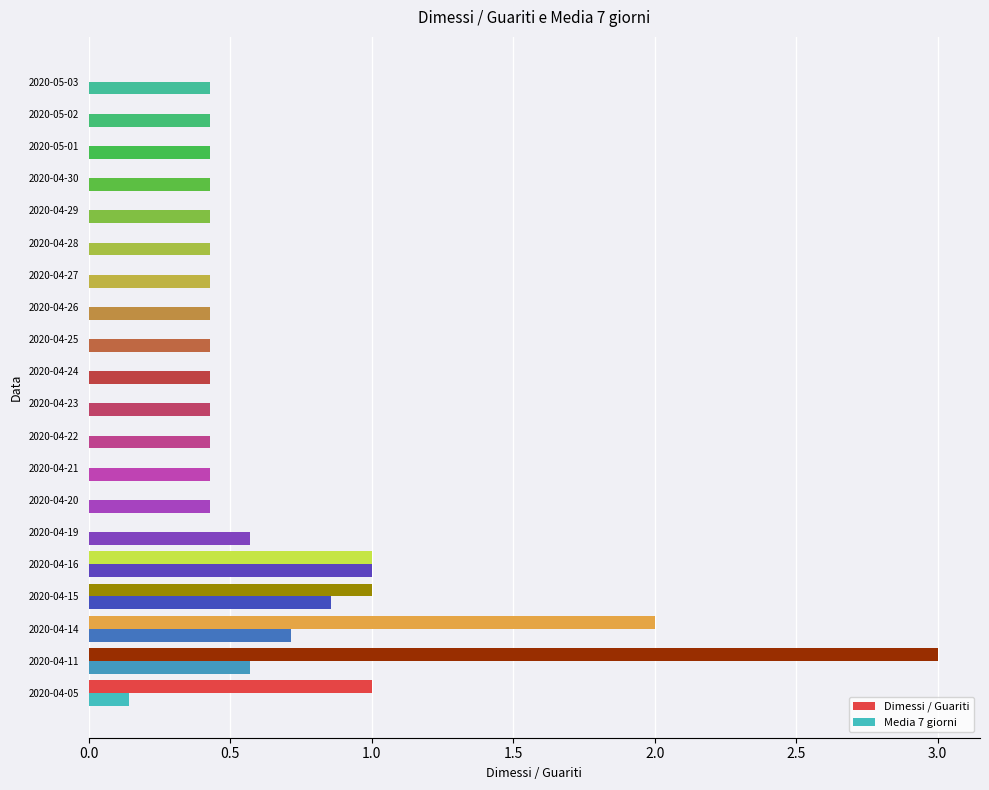

Which series has the largest total across all categories?

Media 7 giorni